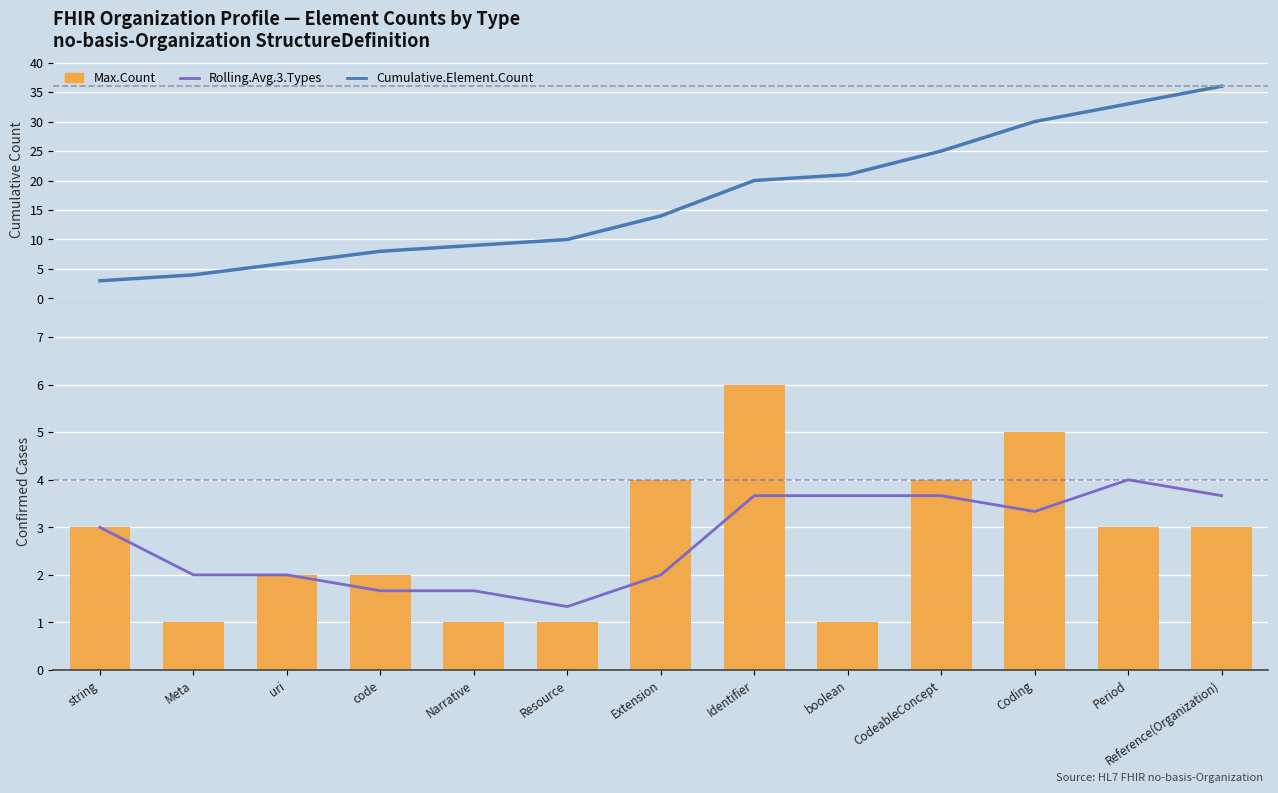

What is the difference between the maximum and minimum values in the Rolling.Avg.3.Types series?

2.7